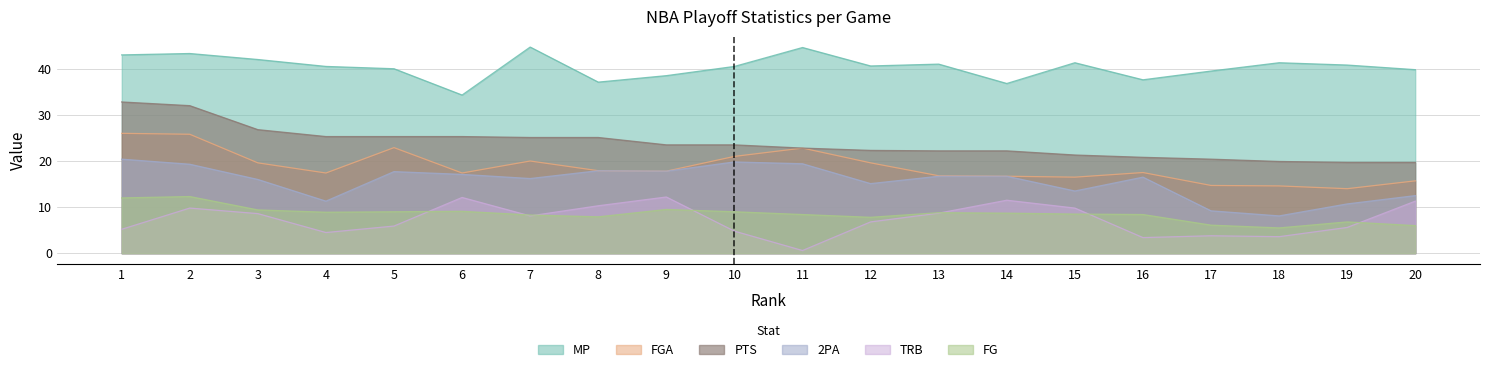

What is the sum of the FGA values at 18 and 15?

31.1